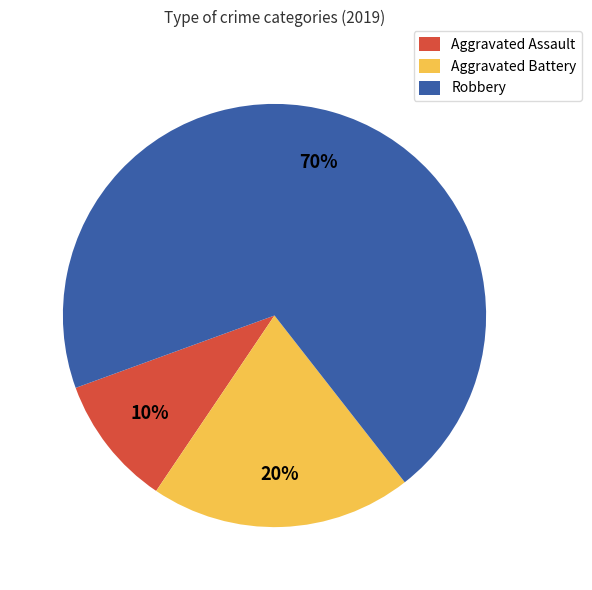

How many slices are in this pie chart?

3